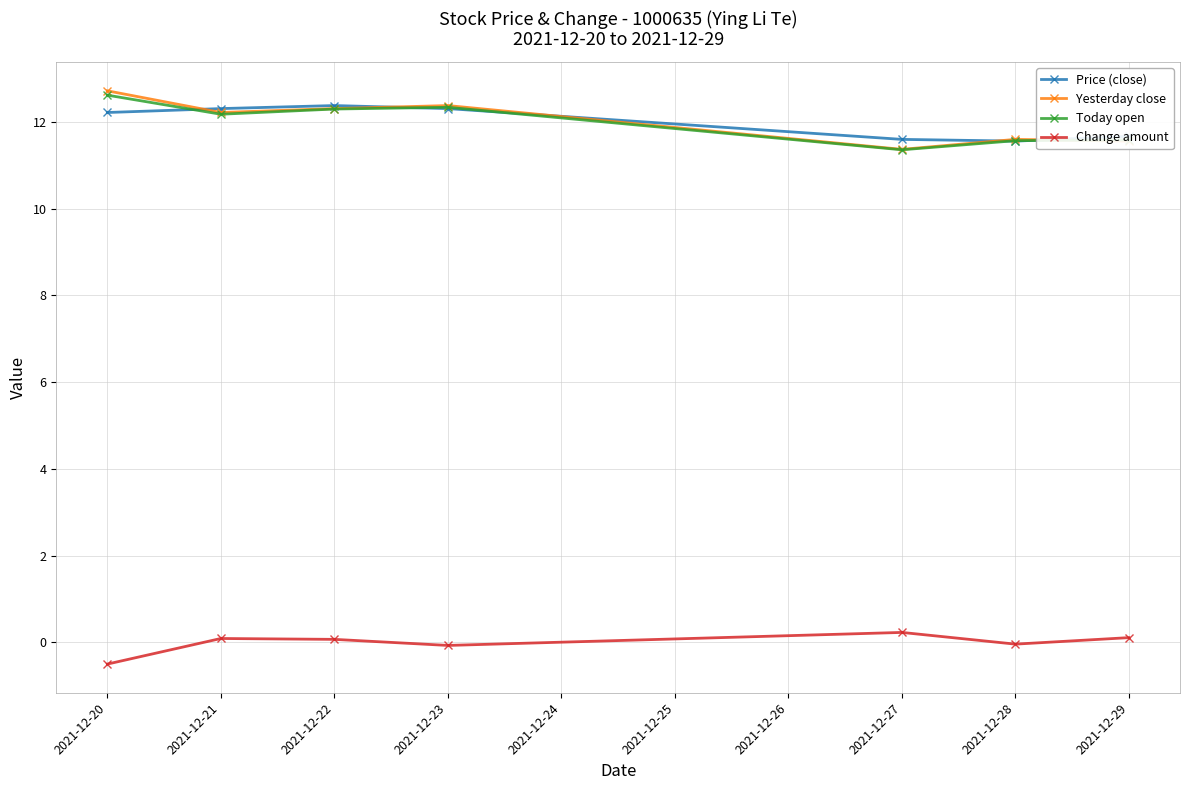

True or false: Change amount has more than 1 points higher than both neighbors.

True